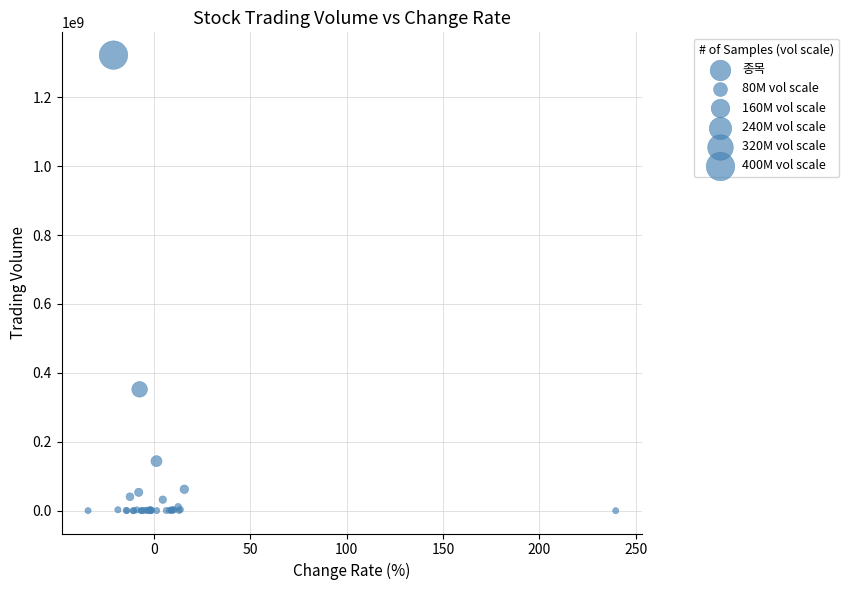

What Y value in the scatter plot is closest to 661138840?

352235010